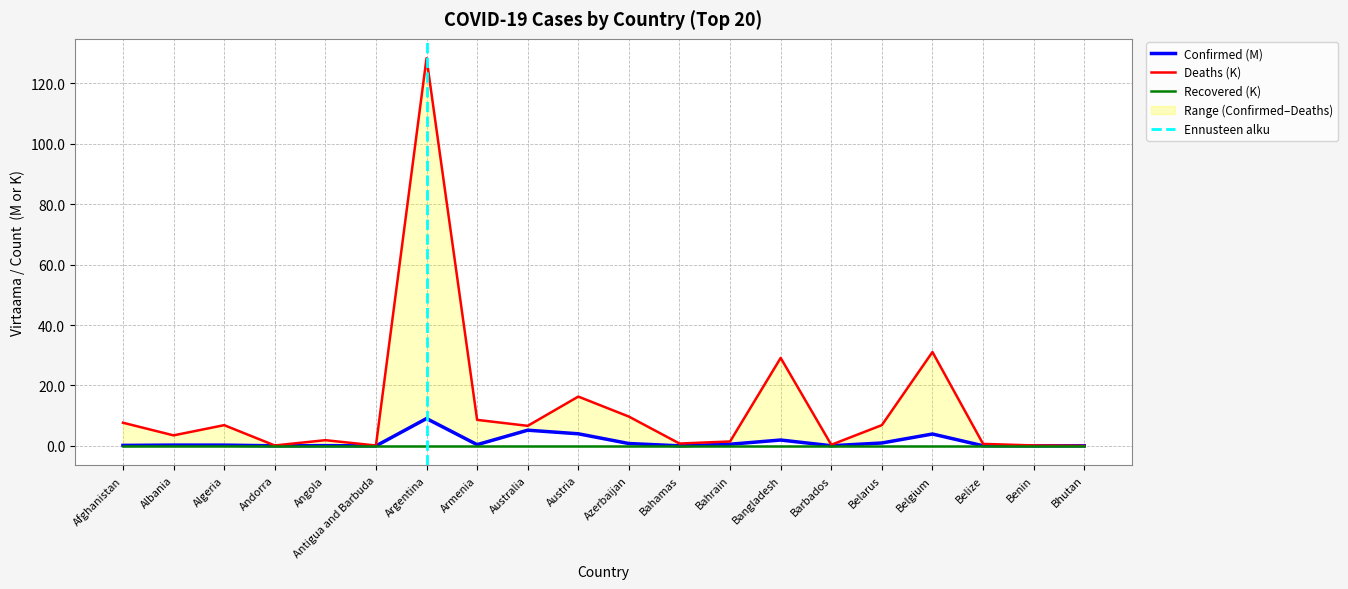

True or false: Confirmed has more than 0 interior local peaks.

True